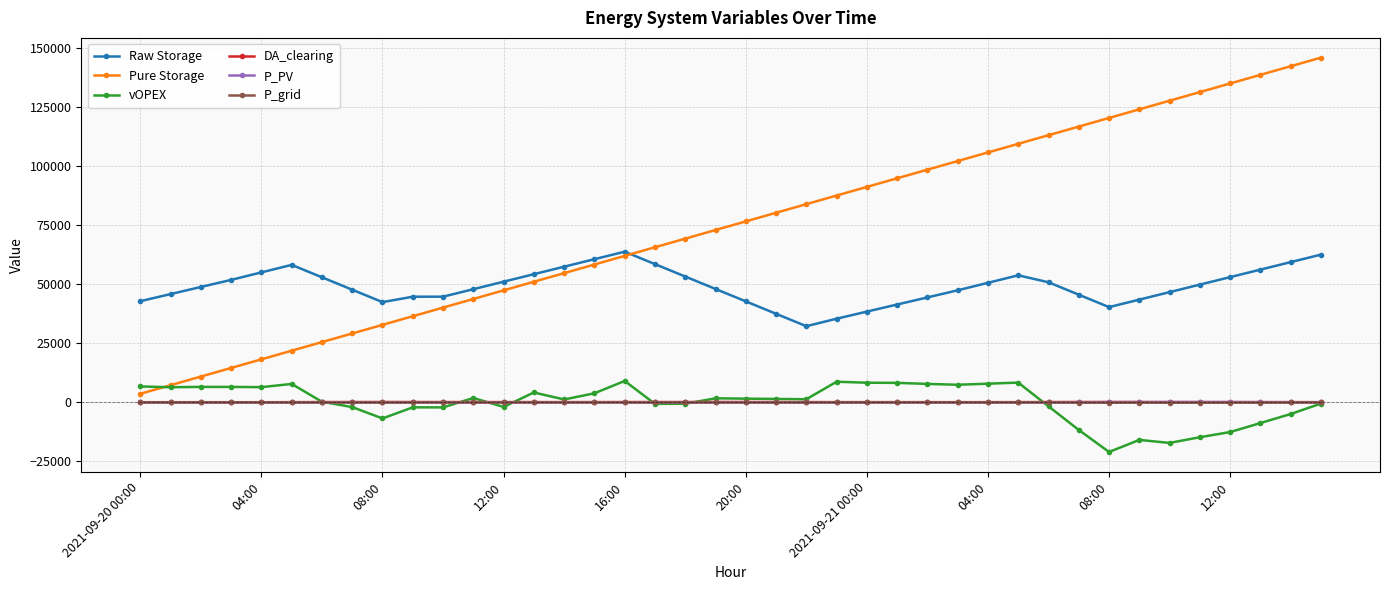

Which series has the largest total across all categories?

Pure Storage